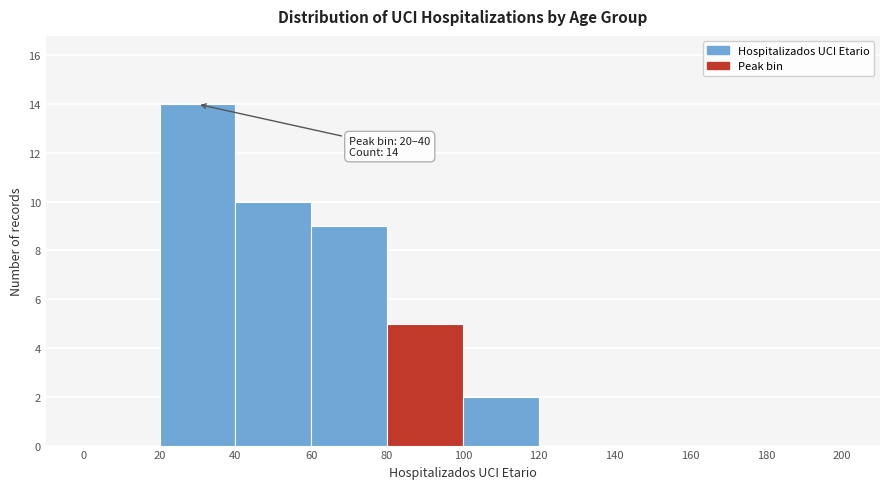

Over which range of the x-axis is the bar tallest?

20 to 40